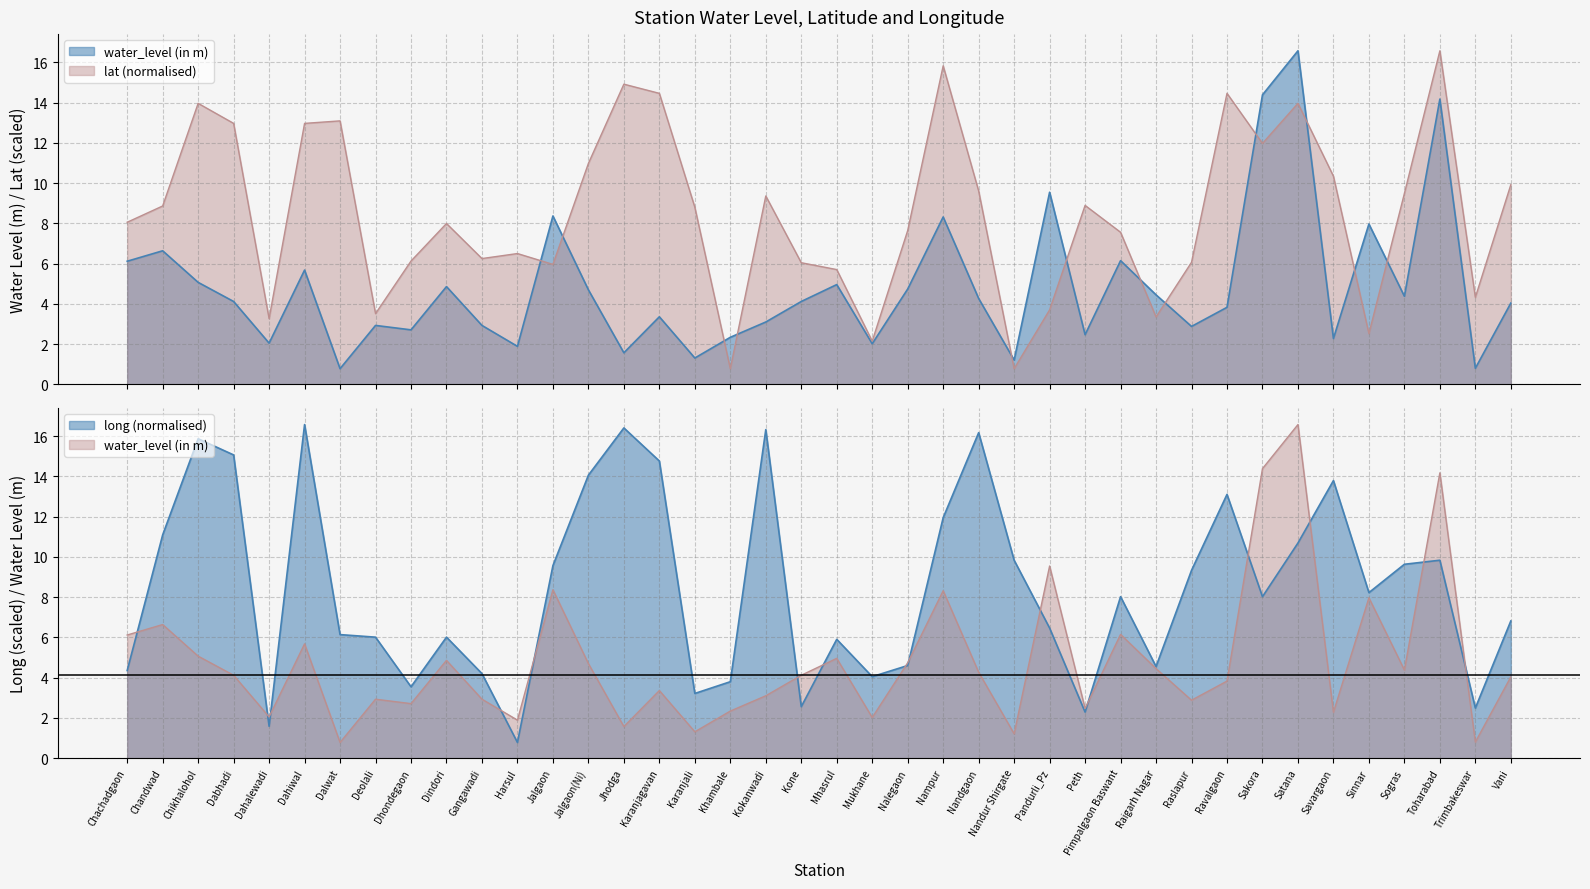

True or false: long has a value of 10.0 at Dalwat.

False